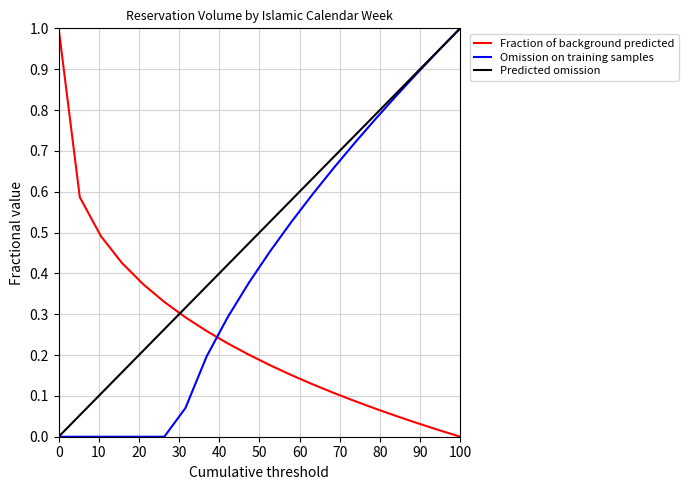

List the series in order of their overall mean, lowest first.

Fraction of background predicted, Omission on training samples, Predicted omission